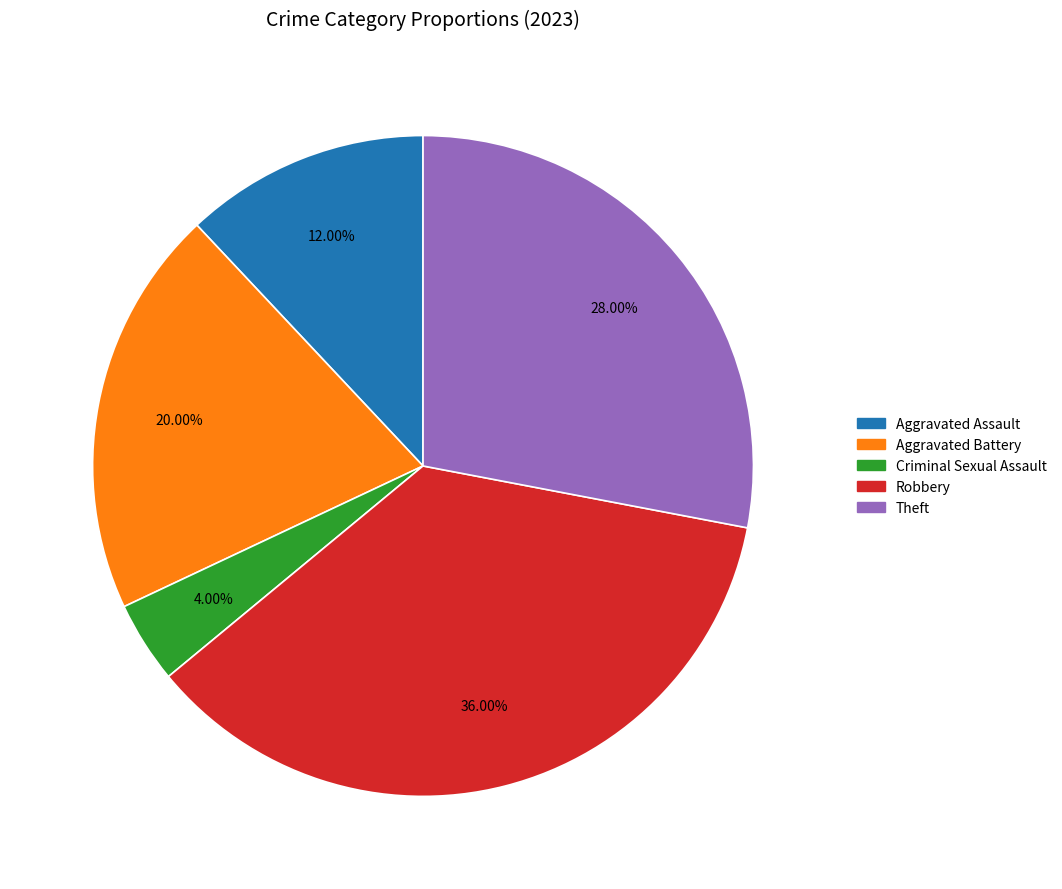

To the nearest percent, what is the difference between the largest and smallest slice percentages?

32%